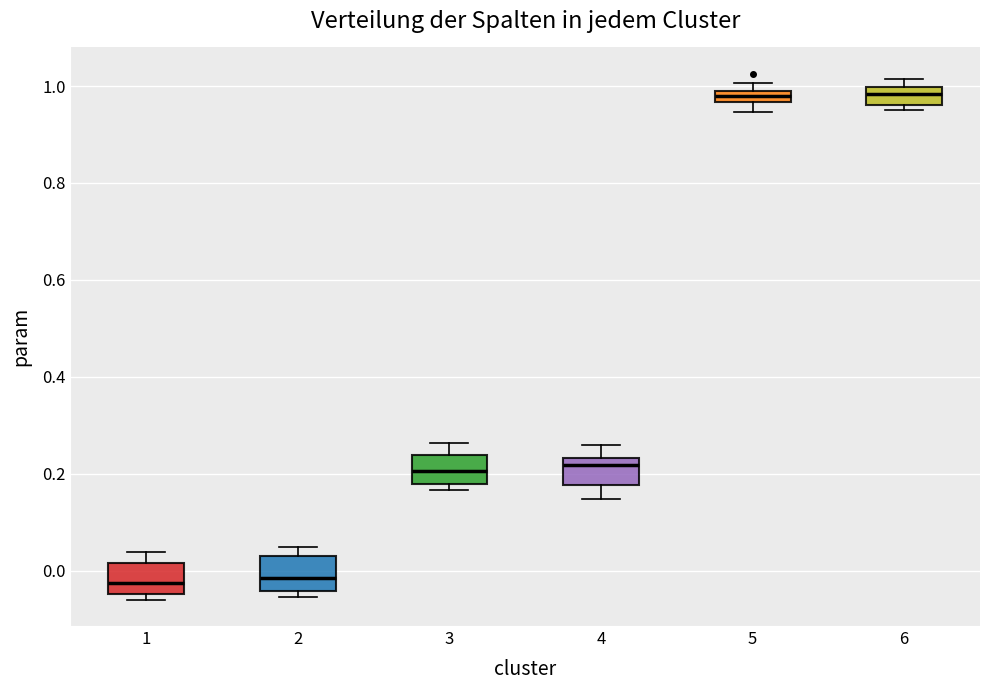

Where is the lower edge of the box at x = 6 on the y-axis? The values are not printed on the chart, so give them approximately, as read against the axis.

0.96